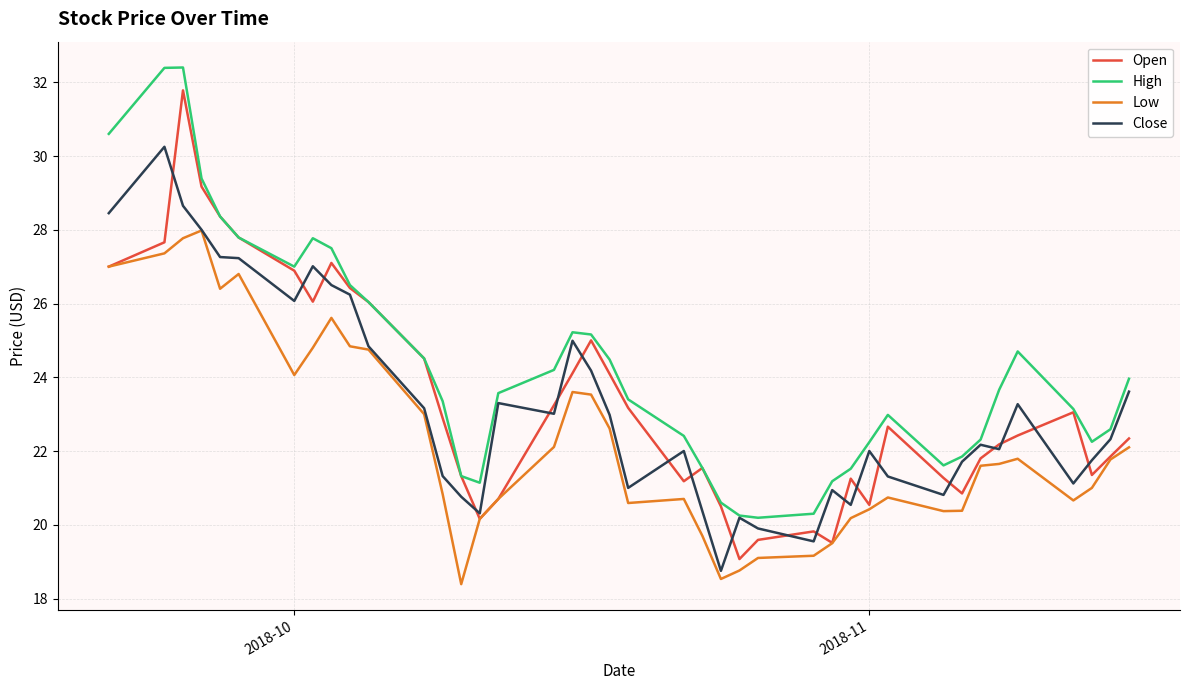

Which series has the largest range (max minus min)?

Open